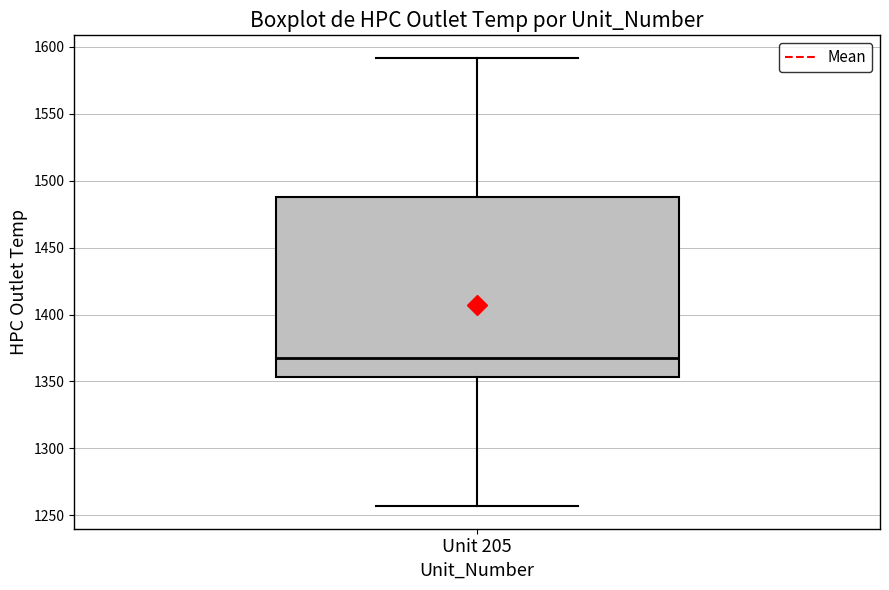

Transcribe this box plot: give where the median line is, the range the box spans, and where the two whiskers end, as read against the y-axis. The values are not printed on the chart, so give them approximately, as read against the axis.

median 1370, box 1355 to 1485, whiskers 1255 to 1590